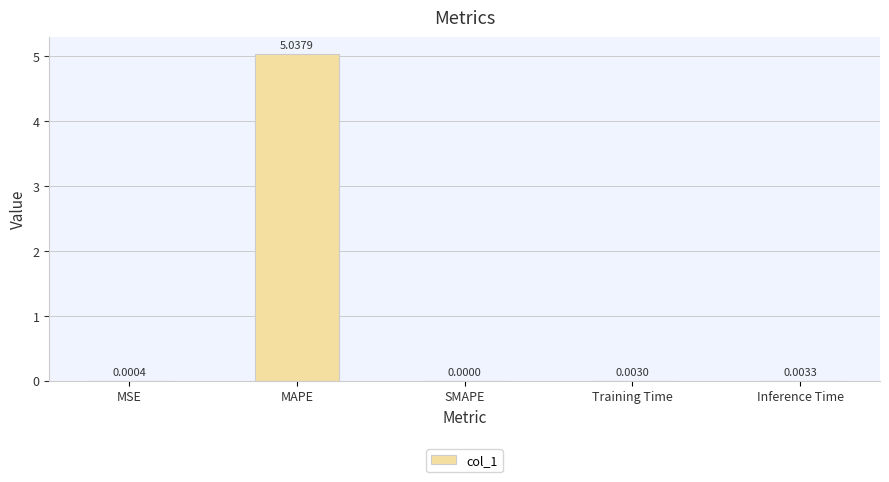

At which category does the chart reach its peak across all series?

MAPE